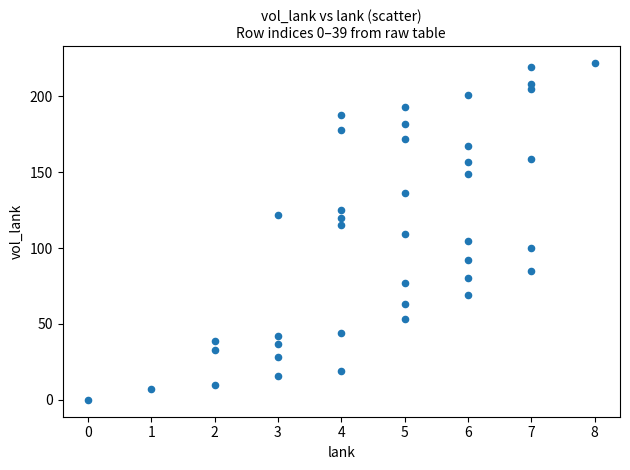

What is the range of X values (max minus min)?

8